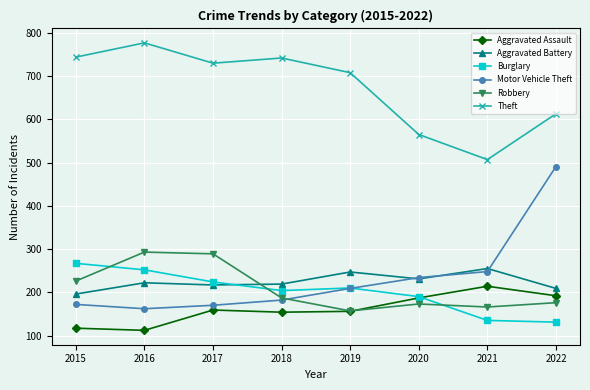

List the series in order of their peak value, highest first.

Theft, Motor Vehicle Theft, Robbery, Burglary, Aggravated Battery, Aggravated Assault